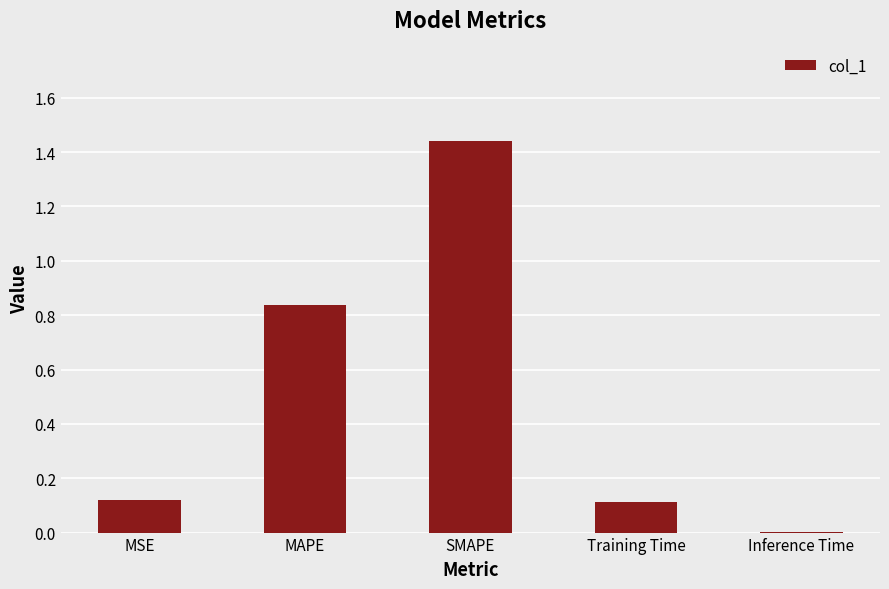

True or false: the data shows 0.1 at Training Time.

True